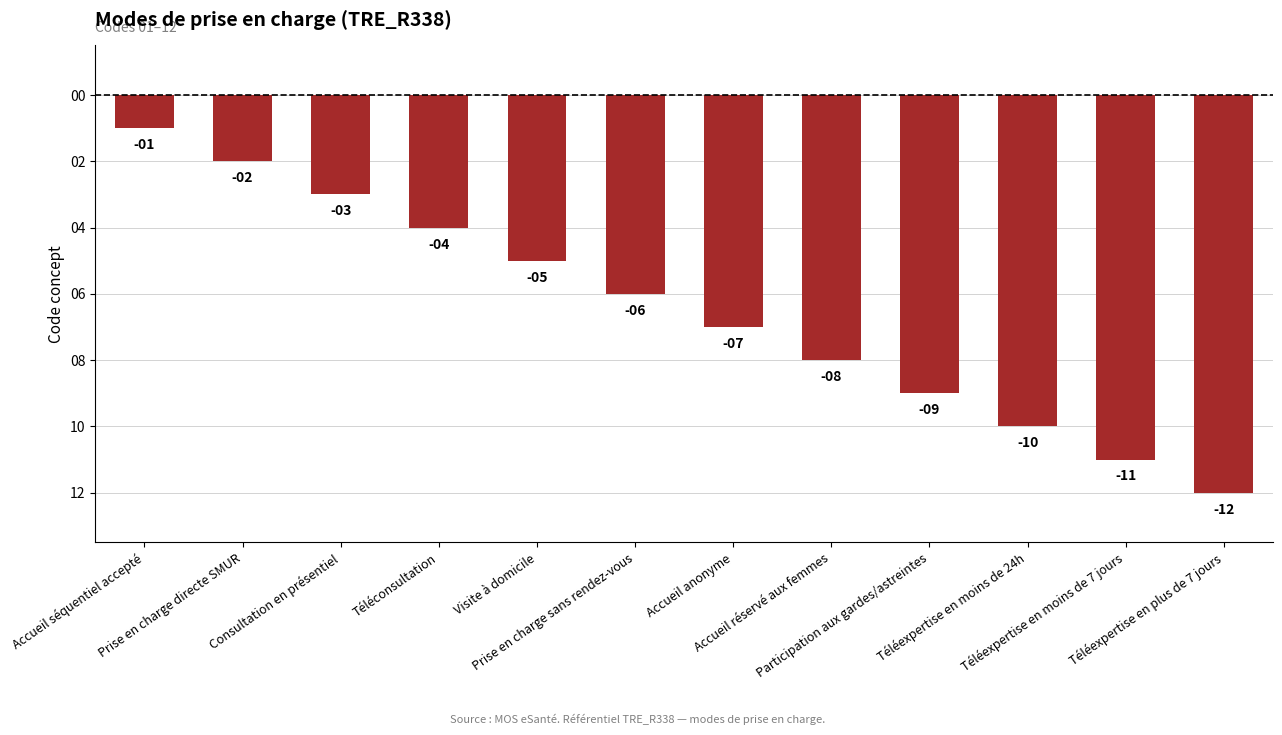

Does the chart contain any negative values?

Yes